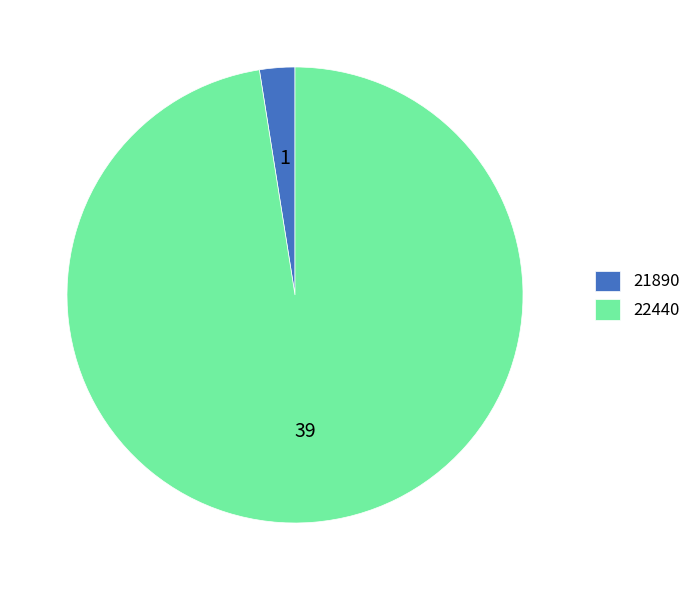

Rank the categories by value from highest to lowest.

22440, 21890